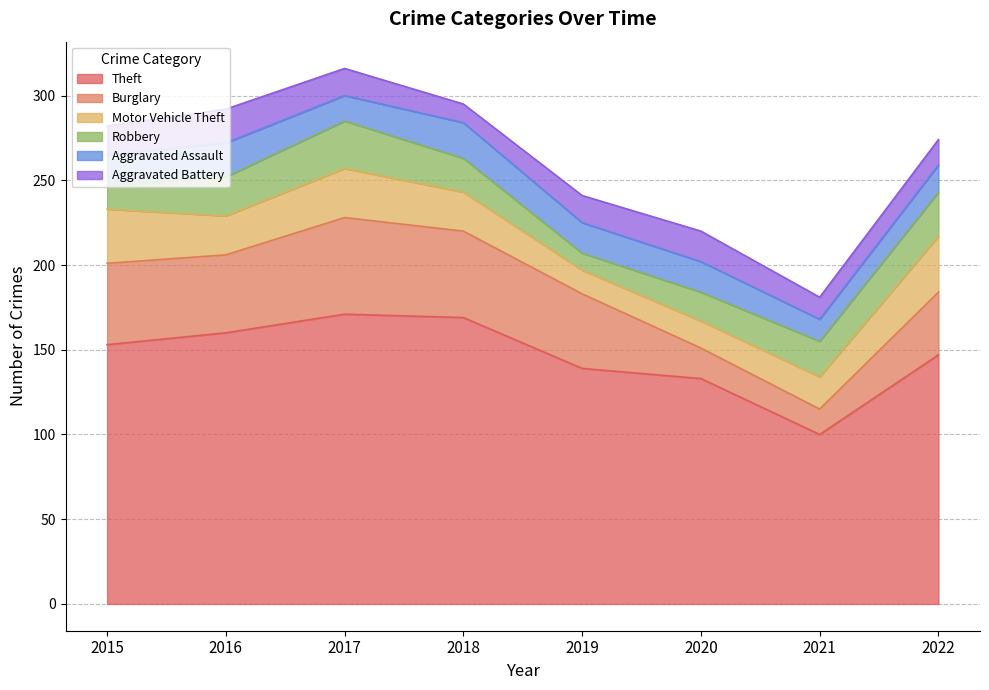

Does the chart have visible grid lines?

Yes